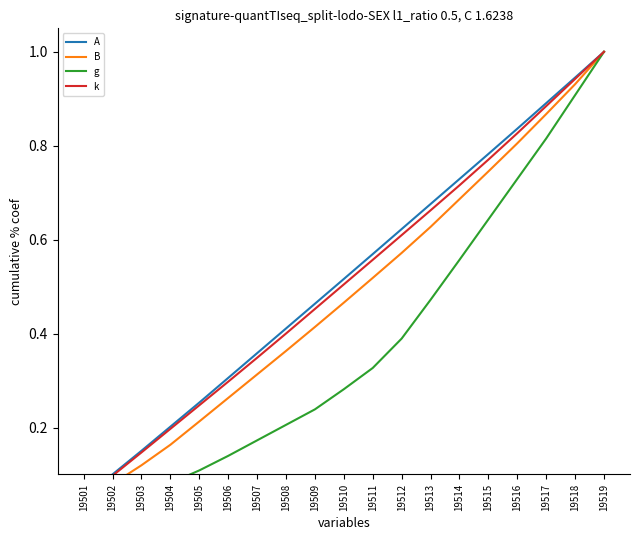

What value does the g series have at 19508?

0.2